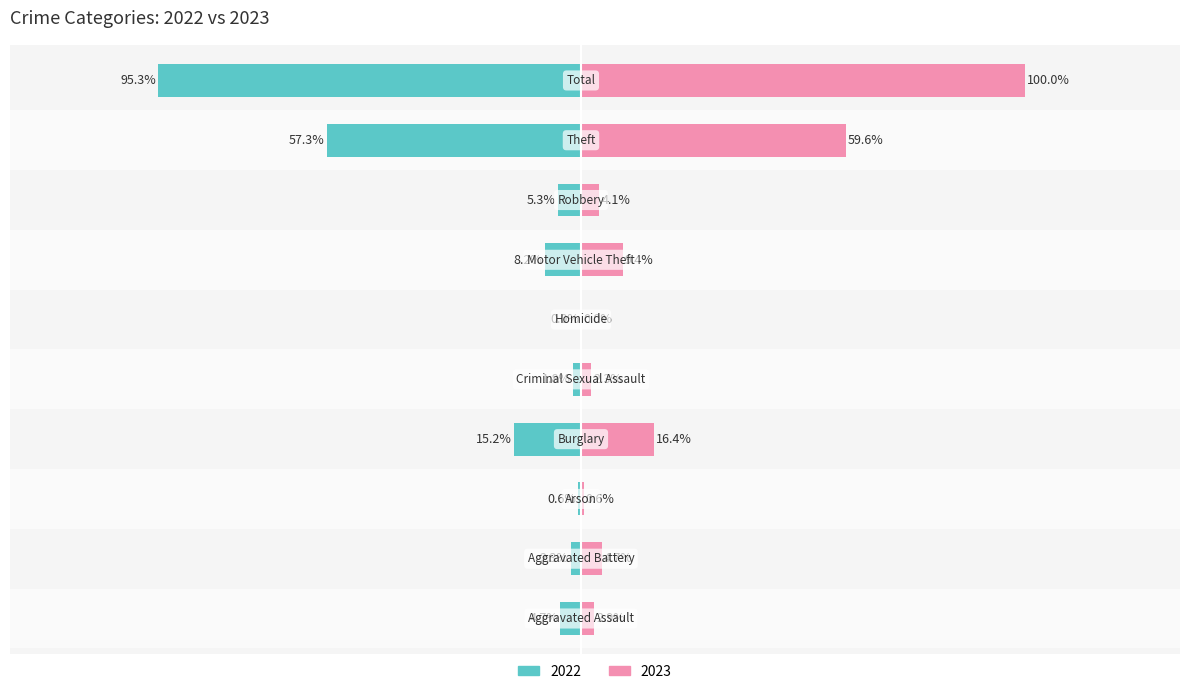

Is the value of 2022 at Robbery greater than the value of 2023 at Motor Vehicle Theft?

No